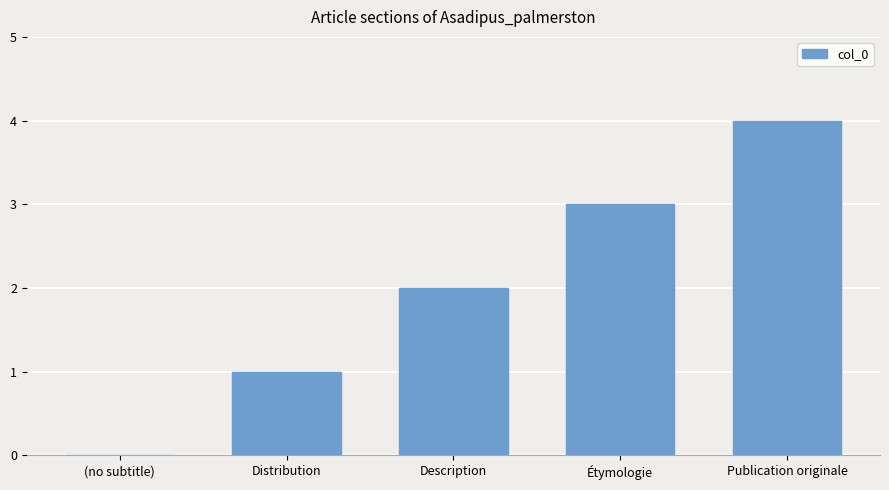

Reading left to right, extract all data points from this chart.

0	1	2	3	4